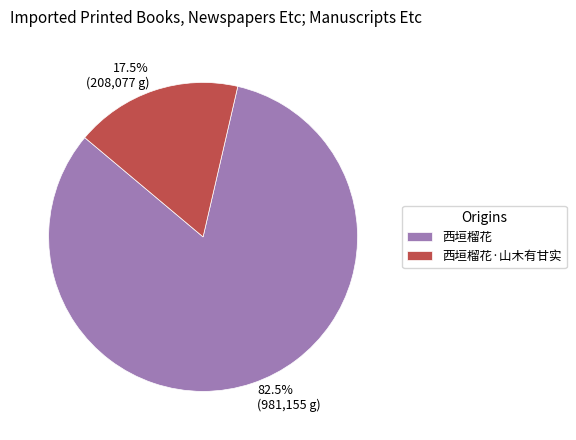

What percentage do 西垣榴花·山木有甘实 and 西垣榴花 together represent?

100.0%